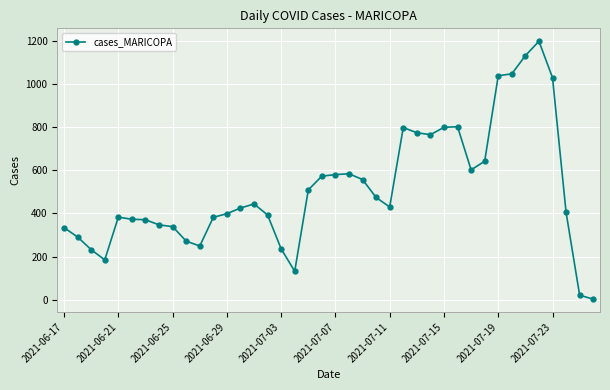

What is the sum of all values?

20548